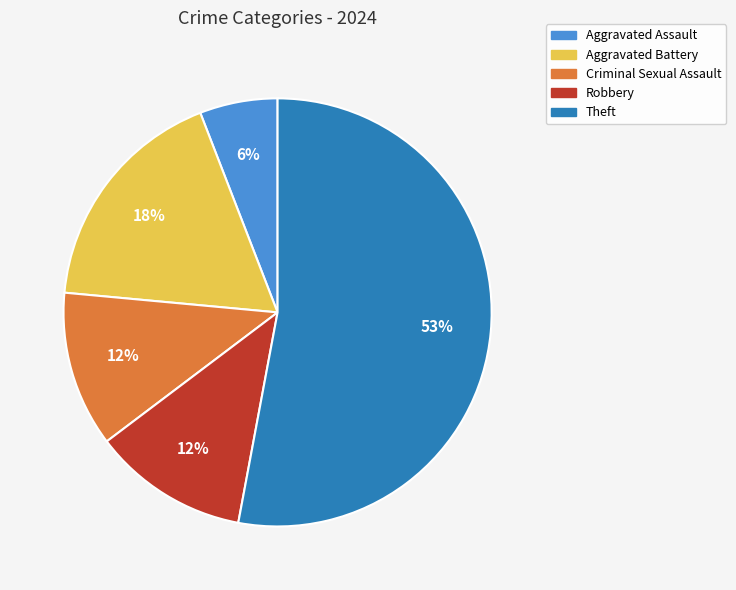

To the nearest percent, what percentage of the pie is Aggravated Battery?

18%